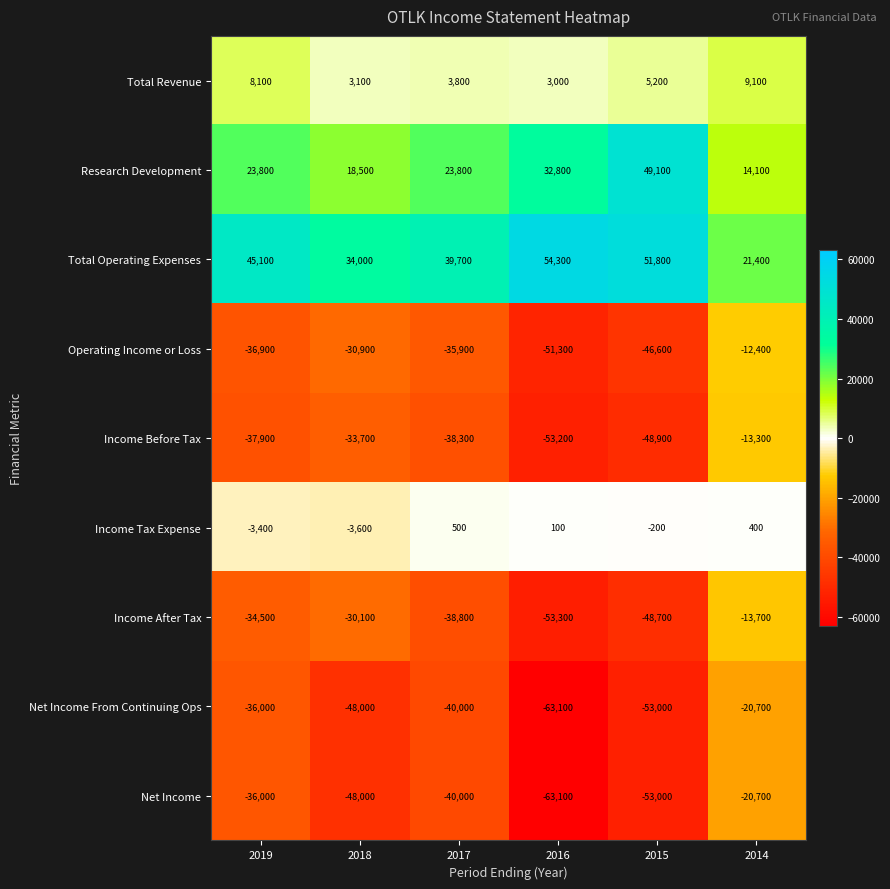

Count the number of data series in this chart.

9